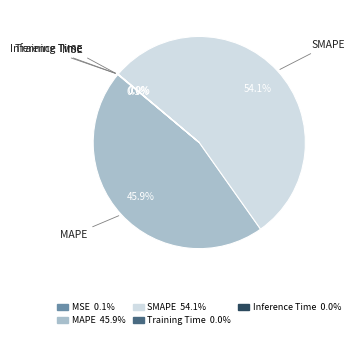

True or false: MAPE accounts for 34% of the total.

False